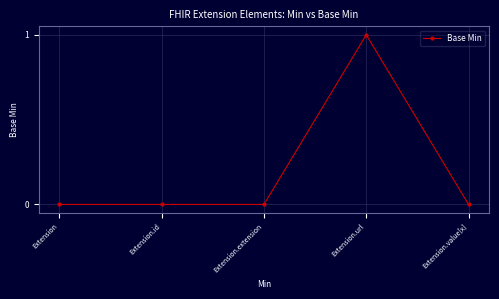

Reading left to right, extract all data points from this chart.

0	0	0	1	0